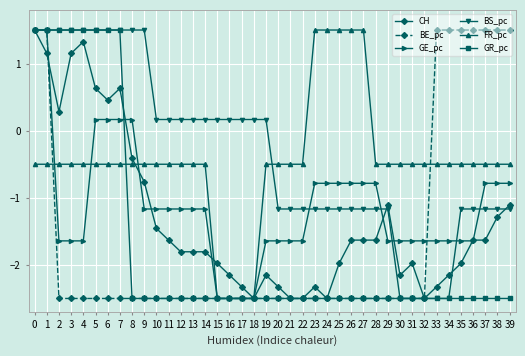

The FR_pc series shows -0.5 at 9. True or false?

True